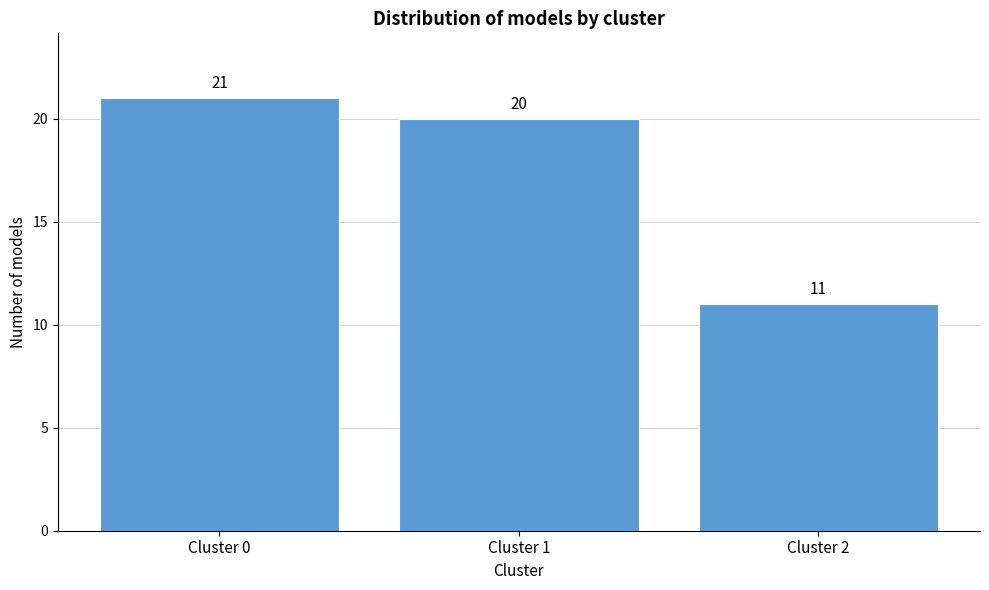

Reading left to right, list all the values displayed in this chart.

21	20	11